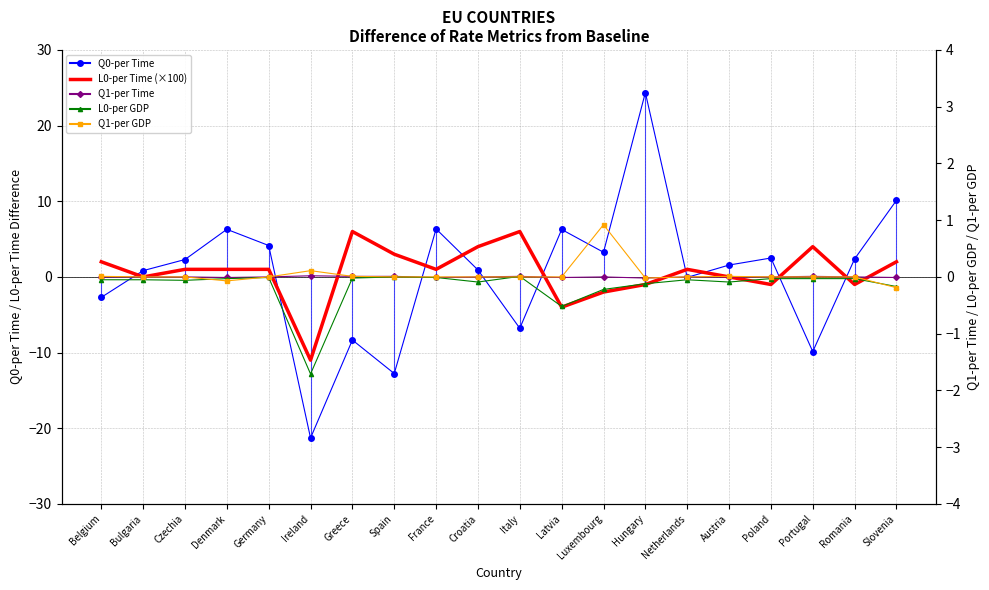

Reading left to right, transcribe all the data shown in this chart.

Q0-per Time: -2.7	0.8	2.3	6.3	4.2	-21.3	-8.3	-12.8	6.3	0.9	-6.8	6.3	3.3	24.4	-0.1	1.6	2.5	-9.9	2.4	10.1
L0-per Time (×100): 2.0	0.0	1.0	1.0	1.0	-11.0	6.0	3.0	1.0	4.0	6.0	-4.0	-2.0	-1.0	1.0	0.0	-1.0	4.0	-1.0	2.0
Q1-per Time: 0.0	0.0	0.0	-0.0	0.0	0.0	0.0	0.0	-0.0	0.0	0.0	-0.0	0.0	-0.0	0.0	0.0	0.0	0.0	0.0	-0.0
L0-per GDP: -0.1	-0.1	-0.1	-0.0	-0.0	-1.7	-0.0	0.0	-0.0	-0.1	0.0	-0.5	-0.2	-0.1	-0.1	-0.1	-0.0	-0.0	-0.0	-0.2
Q1-per GDP: 0.0	0.0	0.0	-0.1	0.0	0.1	0.0	0.0	0.0	0.0	0.0	0.0	0.9	-0.0	0.0	0.0	0.0	0.0	0.0	-0.2